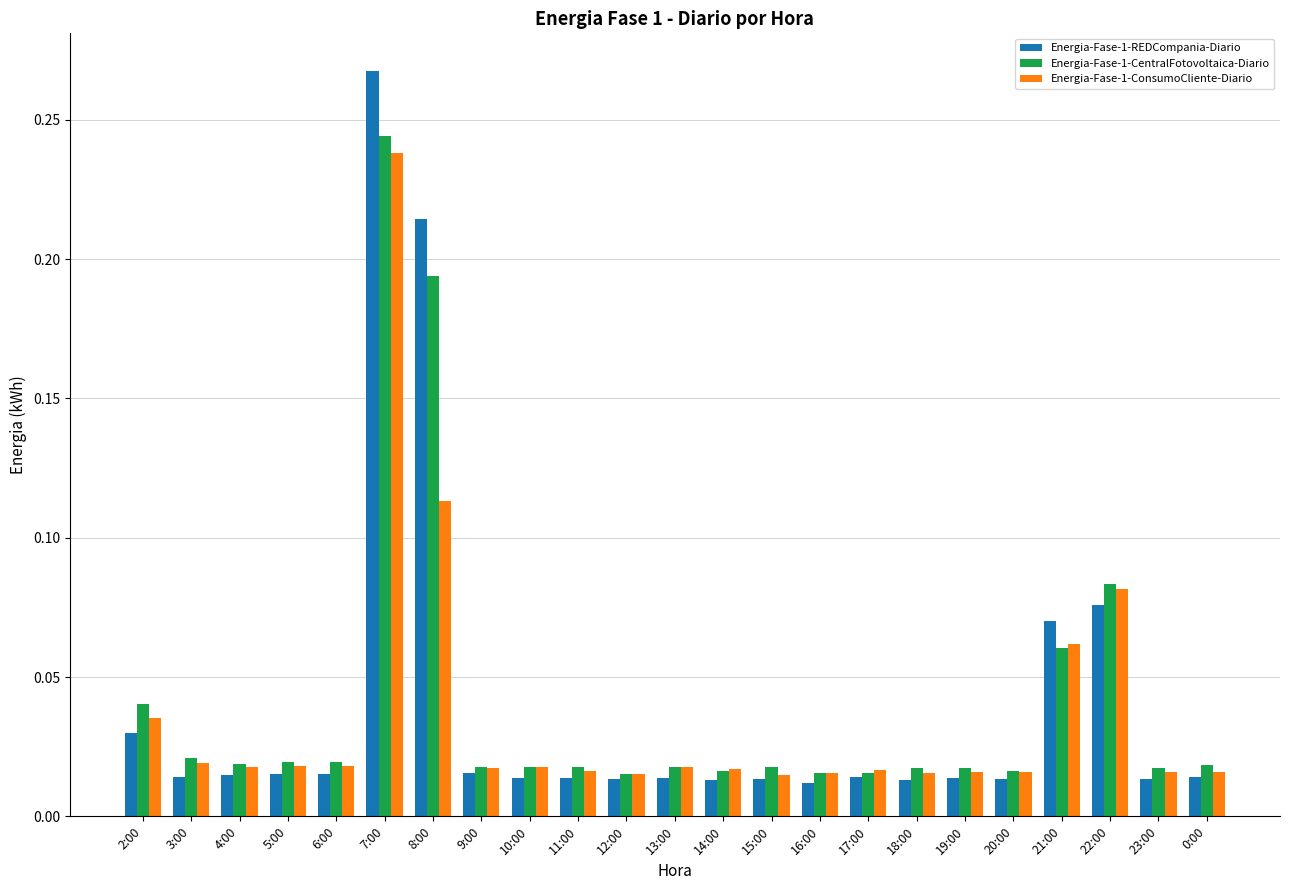

The value of Energia-Fase-1-CentralFotovoltaica-Diario at 8:00 is 0.1. True or false?

False